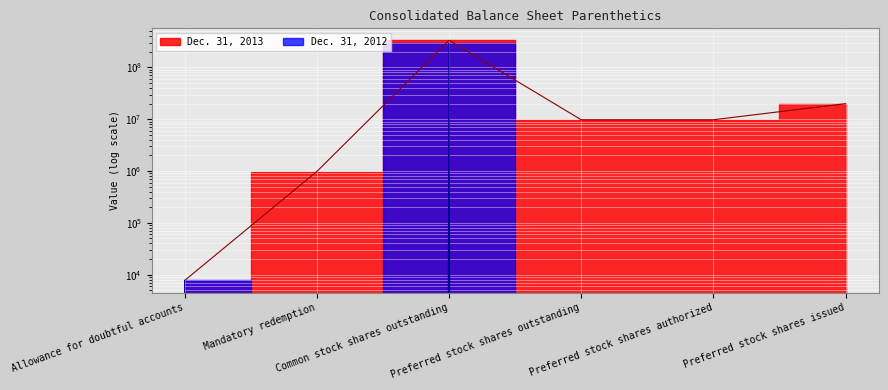

Reading right to left, transcribe all the data shown in this chart.

Dec. 31, 2013: Preferred stock shares issued=20000000	Preferred stock shares authorized=9775000	Preferred stock shares outstanding=9775000	Common stock shares outstanding=334070016	Mandatory redemption=977500	Allowance for doubtful accounts=7676
Dec. 31, 2012: Preferred stock shares issued=0	Preferred stock shares authorized=0	Preferred stock shares outstanding=0	Common stock shares outstanding=293164786	Mandatory redemption=0	Allowance for doubtful accounts=7726